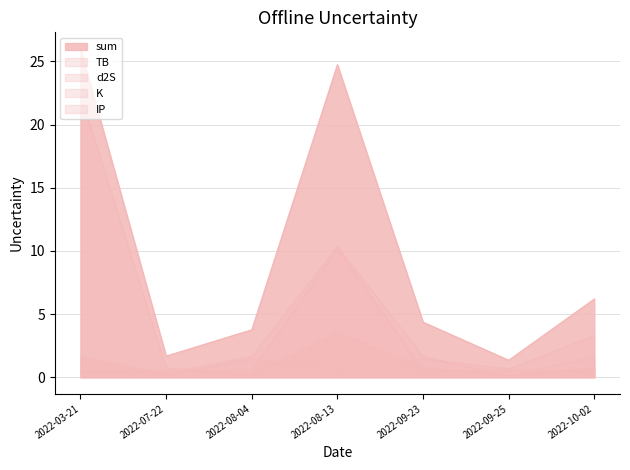

What is the average value of the K series?

4.1